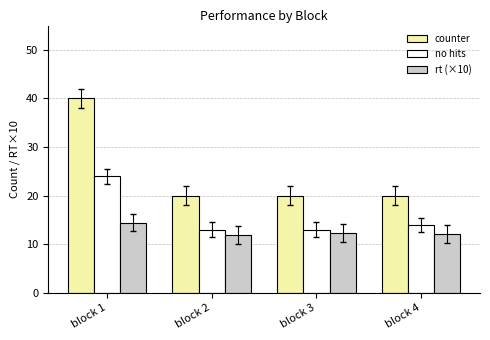

Which category has the highest value in the no hits series?

block 1